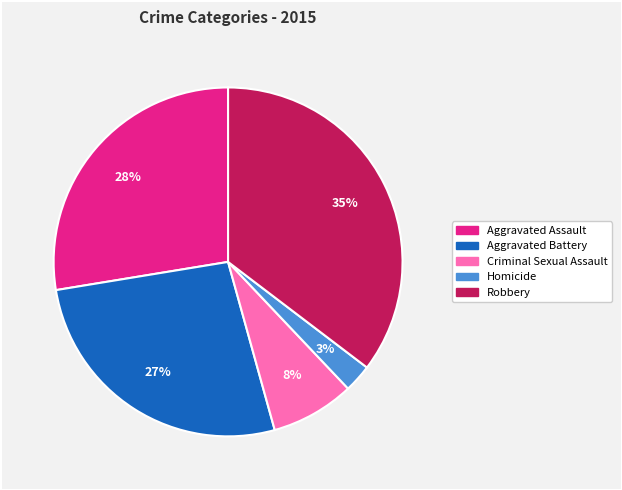

Rank the categories by value from highest to lowest.

Robbery, Aggravated Assault, Aggravated Battery, Criminal Sexual Assault, Homicide